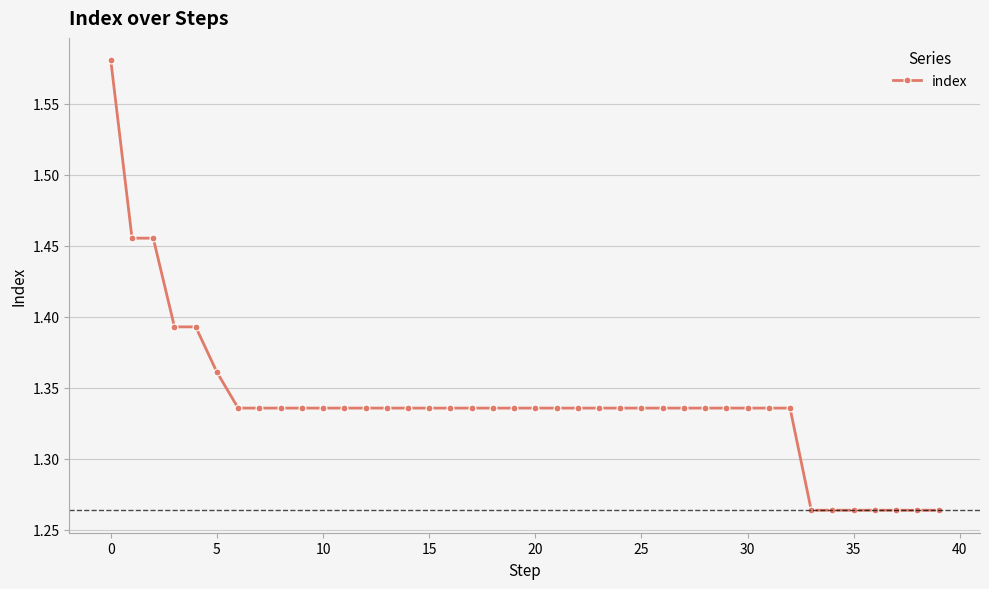

Count the values in the range 1 to 2.

40